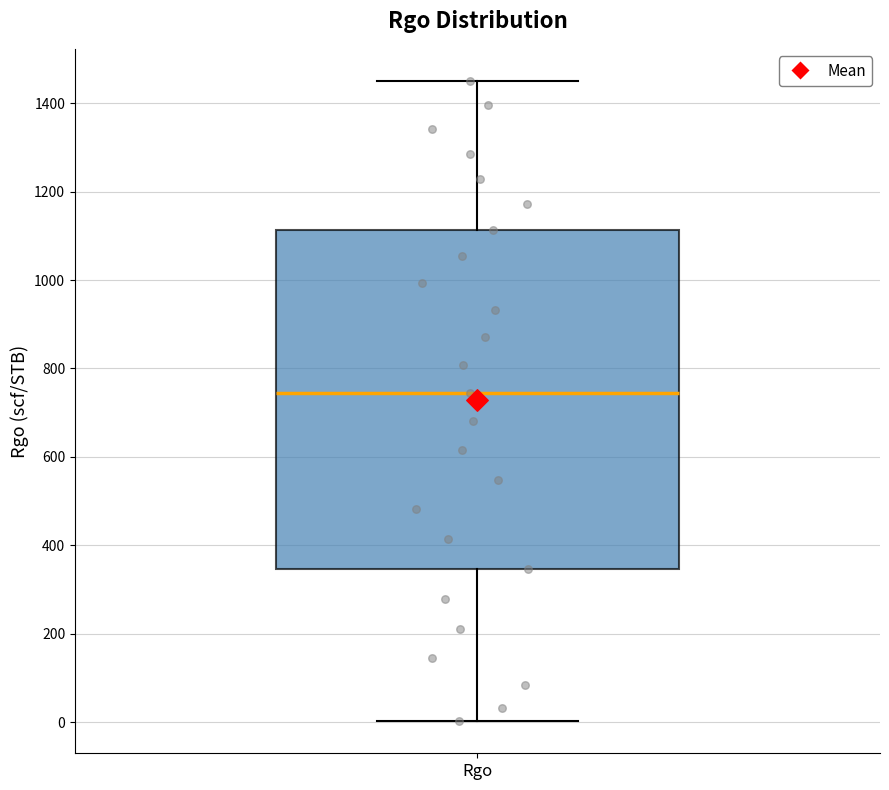

Transcribe this box plot: give where the median line is, the range the box spans, and where the two whiskers end, as read against the y-axis. The values are not printed on the chart, so give them approximately, as read against the axis.

median 740, box 340 to 1120, whiskers 0 to 1460